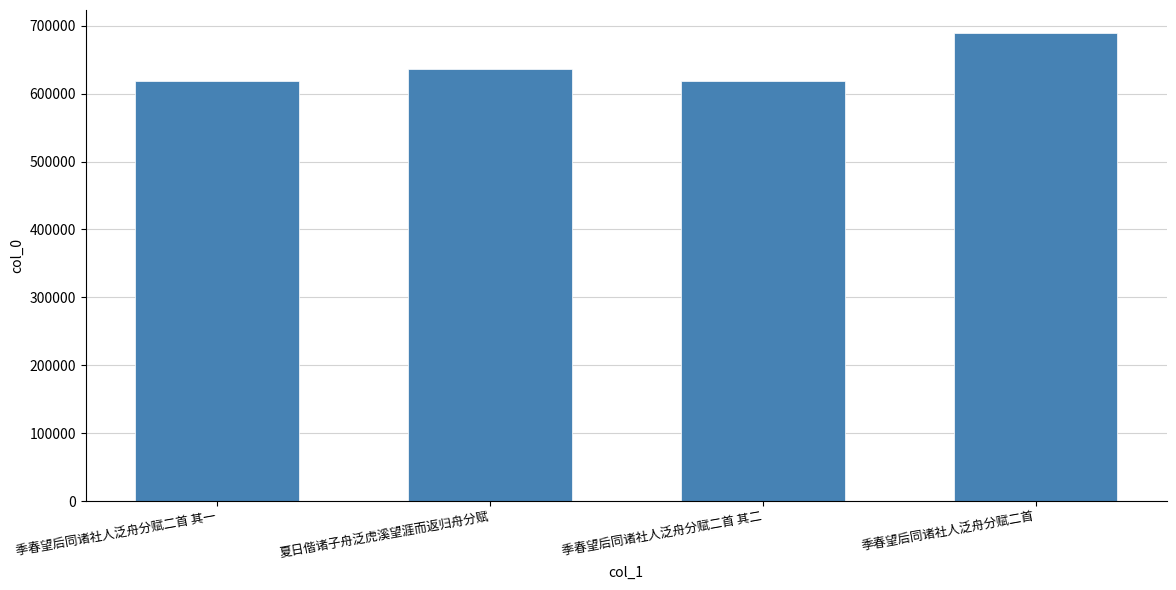

The chart shows a value of 688858 at 季春望后同诸社人泛舟分赋二首. True or false?

True